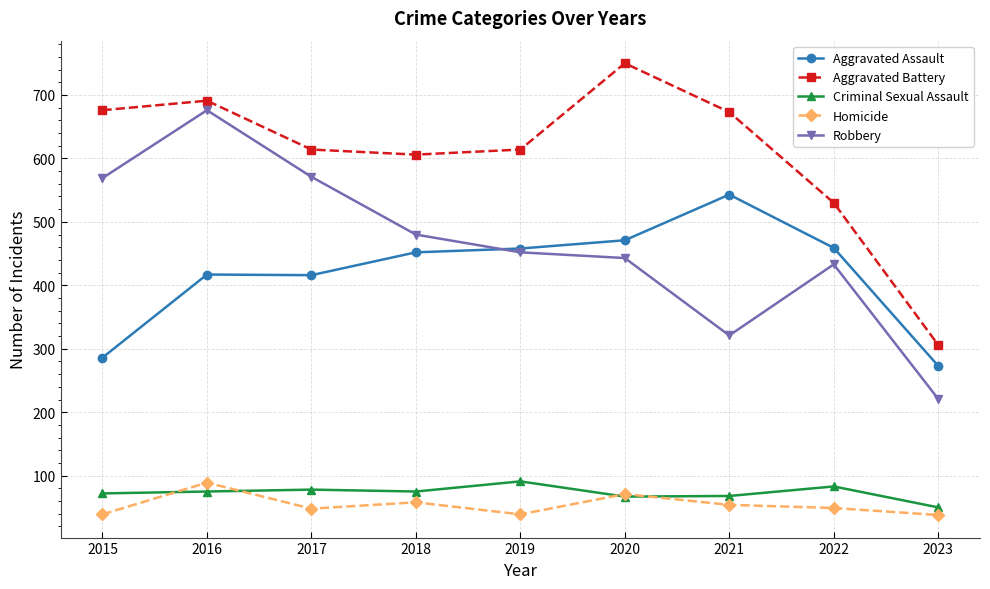

True or false: Aggravated Assault and Homicide intersect in this chart.

False